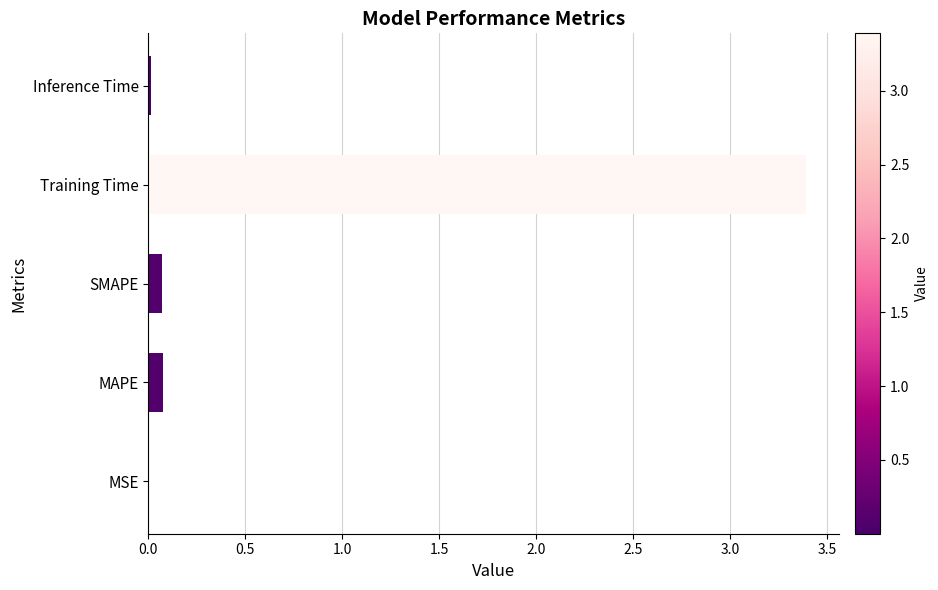

What is the greatest value displayed?

3.4